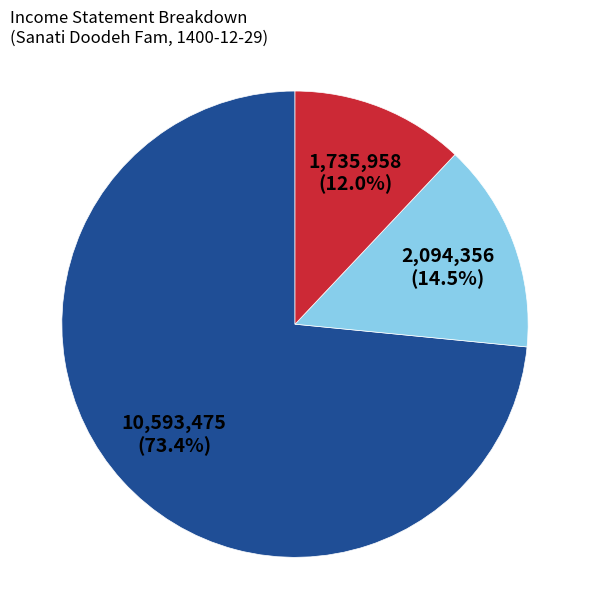

Is there a majority slice in this chart?

Yes